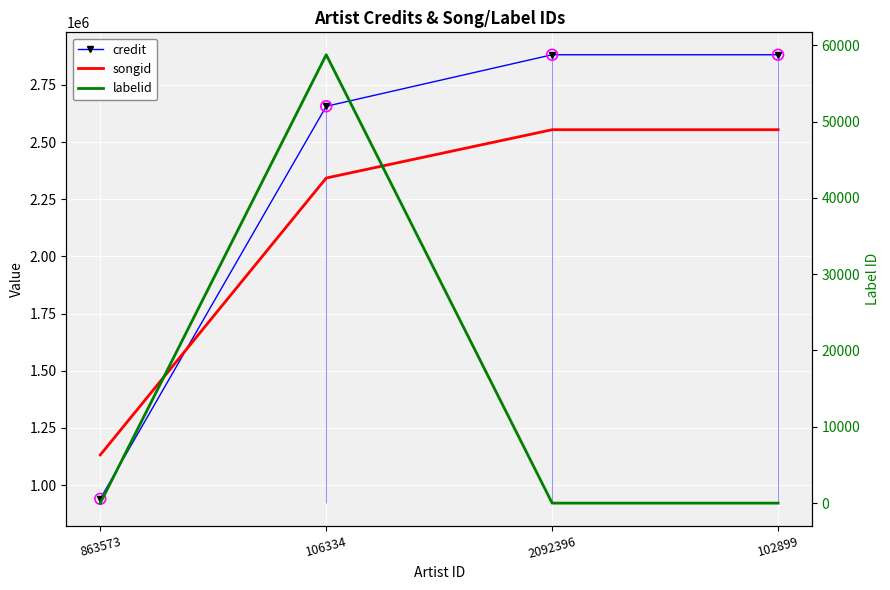

Which series has the largest total across all categories?

credit